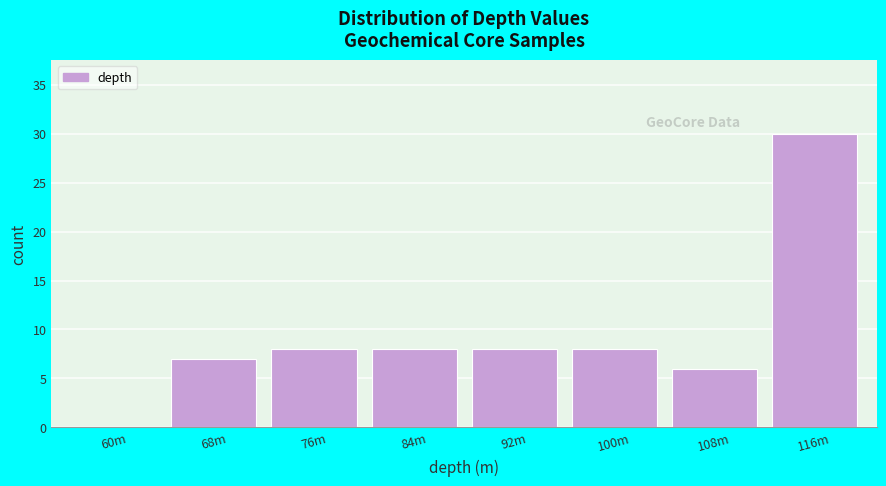

Reading left to right, extract all data points from this chart.

60m=0	68m=7	76m=8	84m=8	92m=8	100m=8	108m=6	116m=30